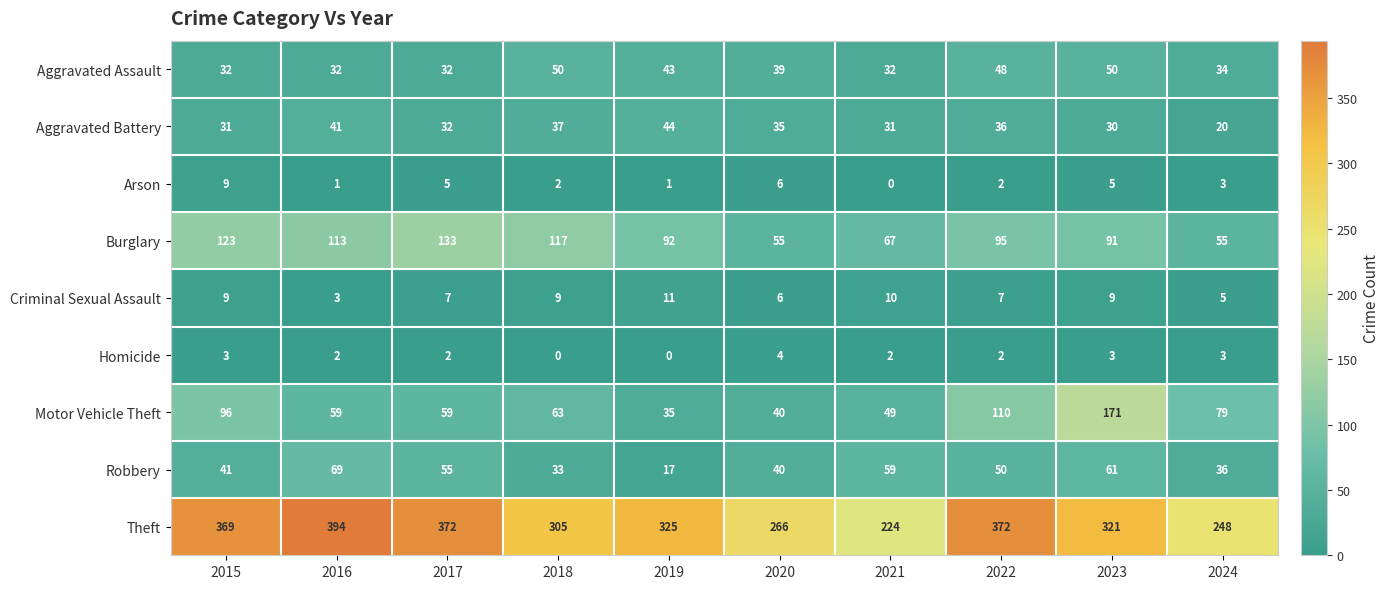

Rank the series by their maximum value, from highest to lowest.

Theft, Motor Vehicle Theft, Burglary, Robbery, Aggravated Assault, Aggravated Battery, Criminal Sexual Assault, Arson, Homicide